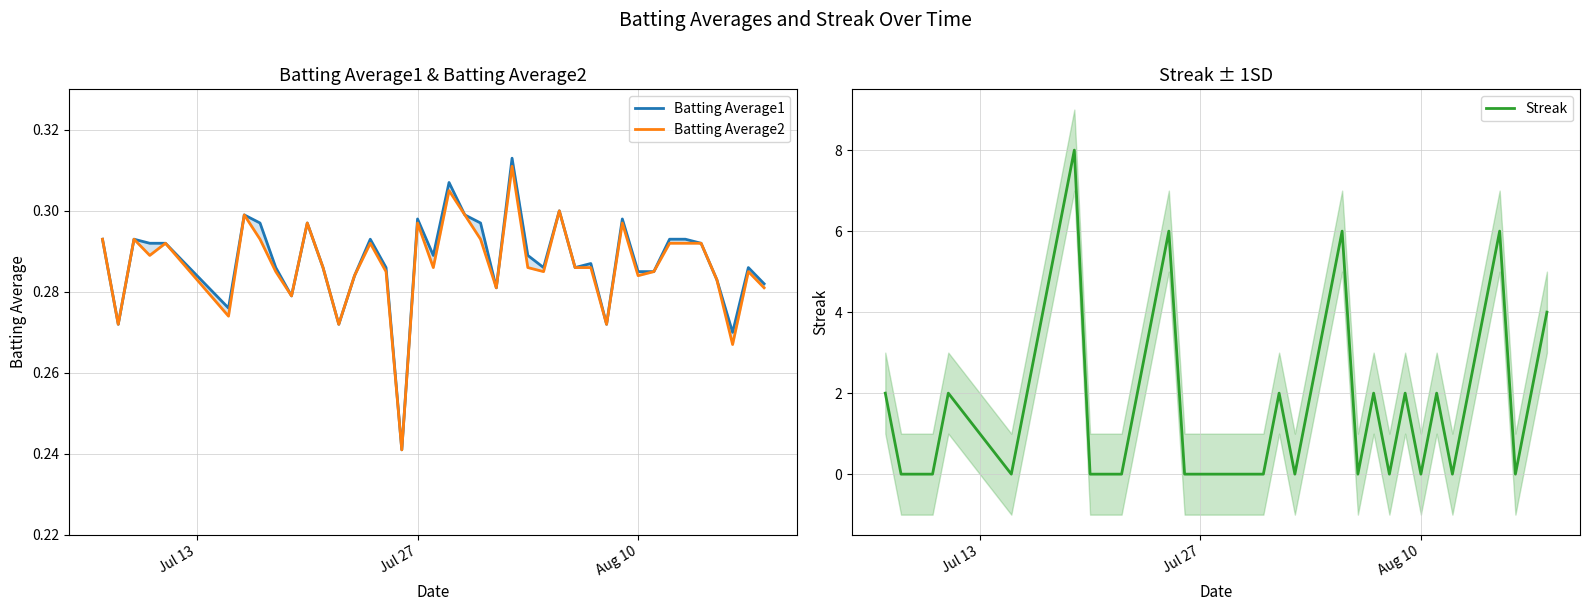

What is the highest value of the Streak series?

8